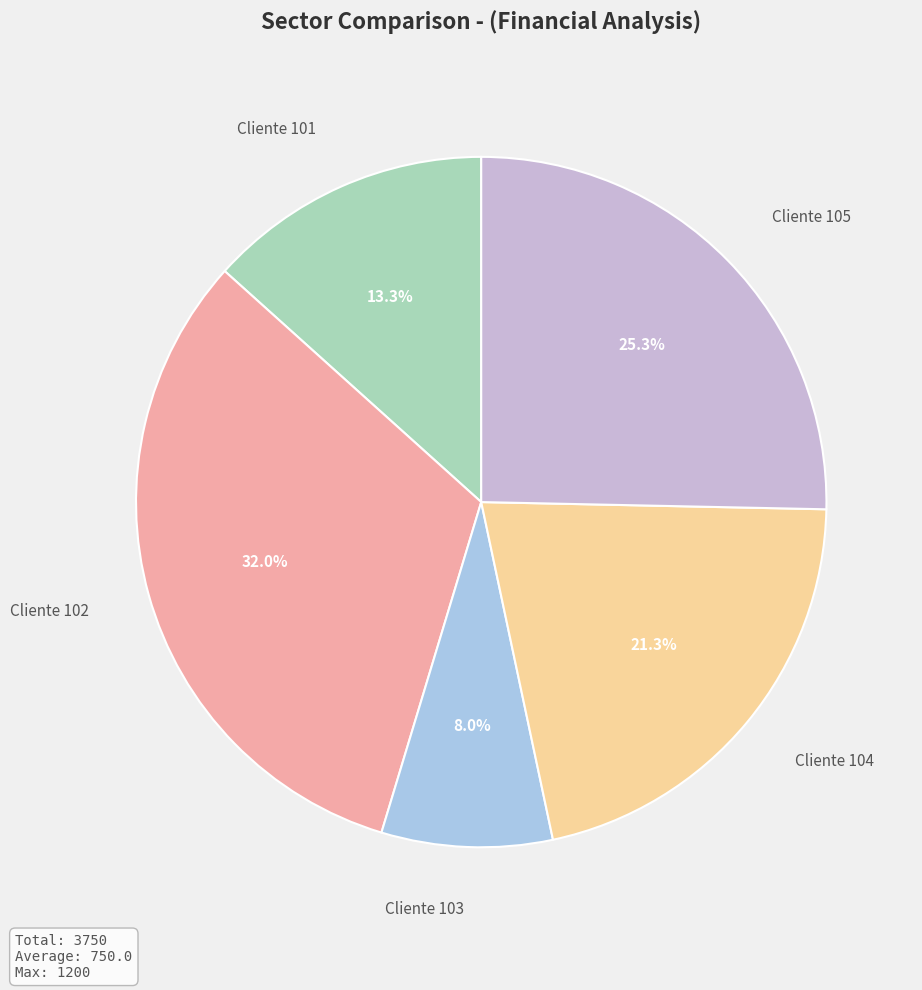

Is the sum of Cliente 101 and Cliente 104 greater than half?

No